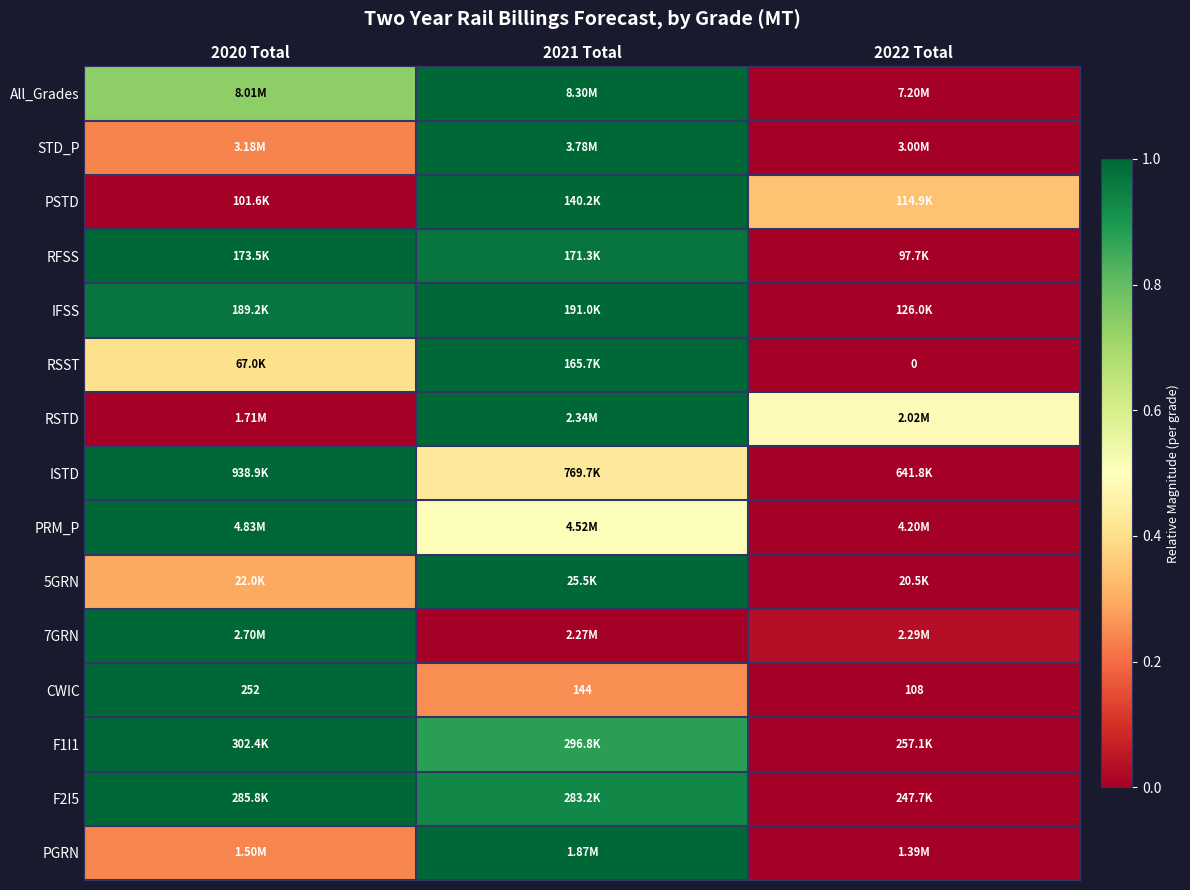

The CWIC series shows 1.8 at 2020 Total. True or false?

False